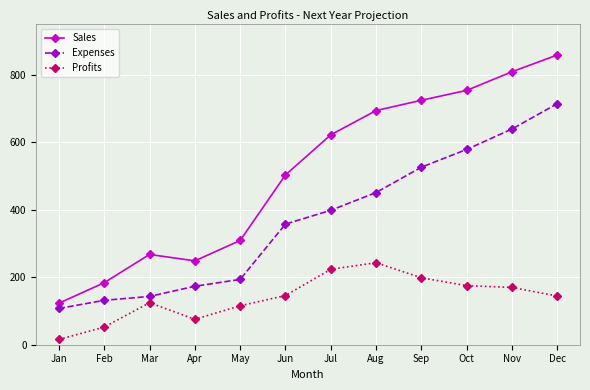

What is the average value of the Expenses series?

368.2